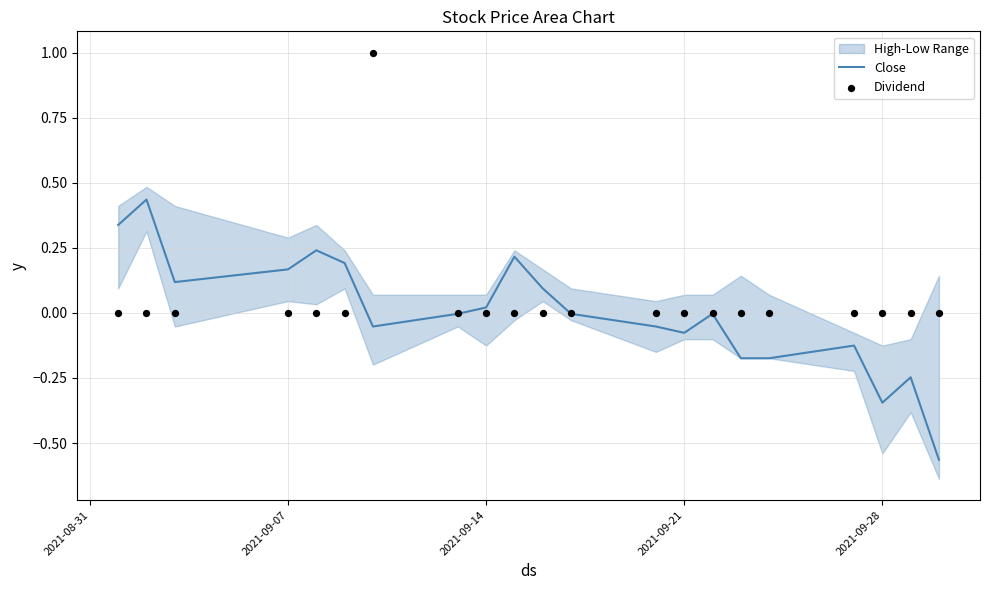

Which series reaches the maximum Y coordinate?

Dividend